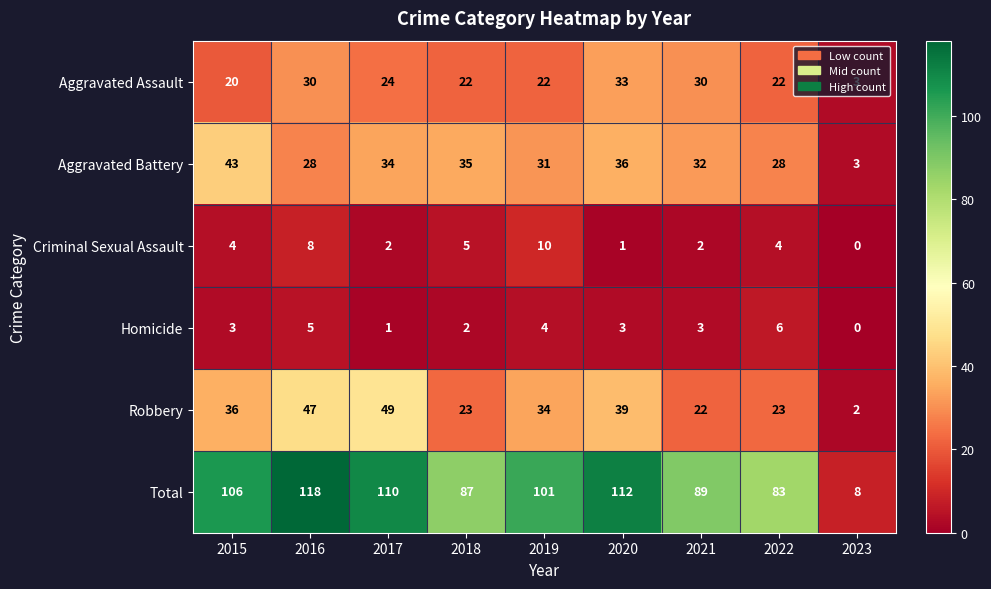

What is the greatest value displayed?

118